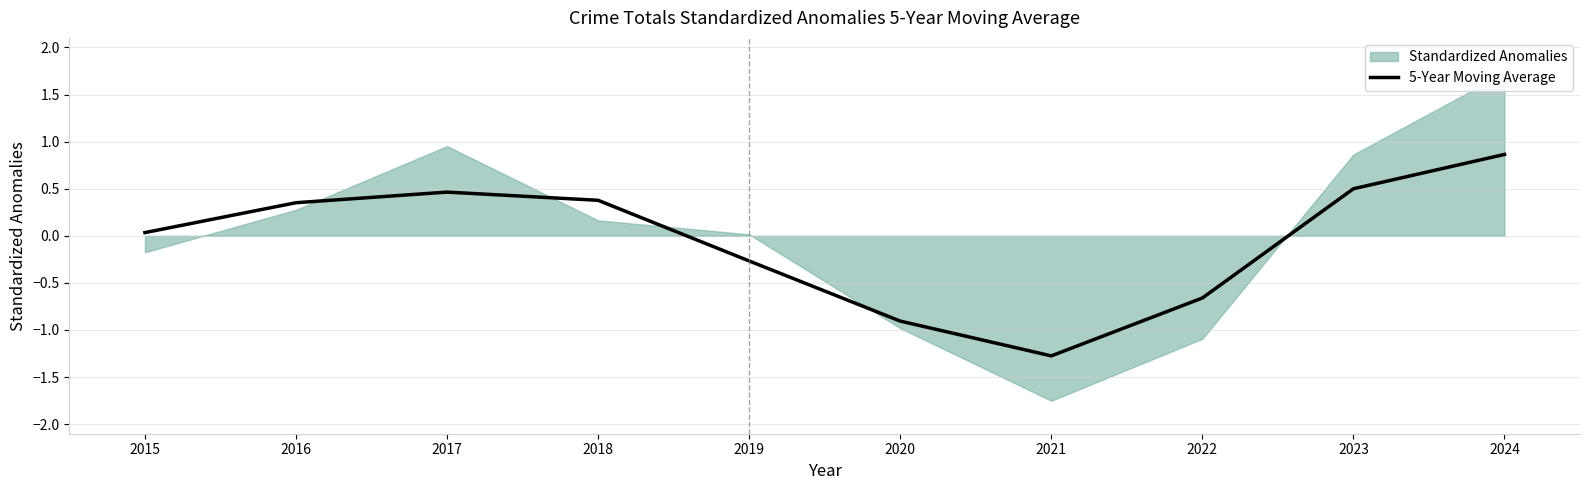

The value at 2021 is -1.3. True or false?

True